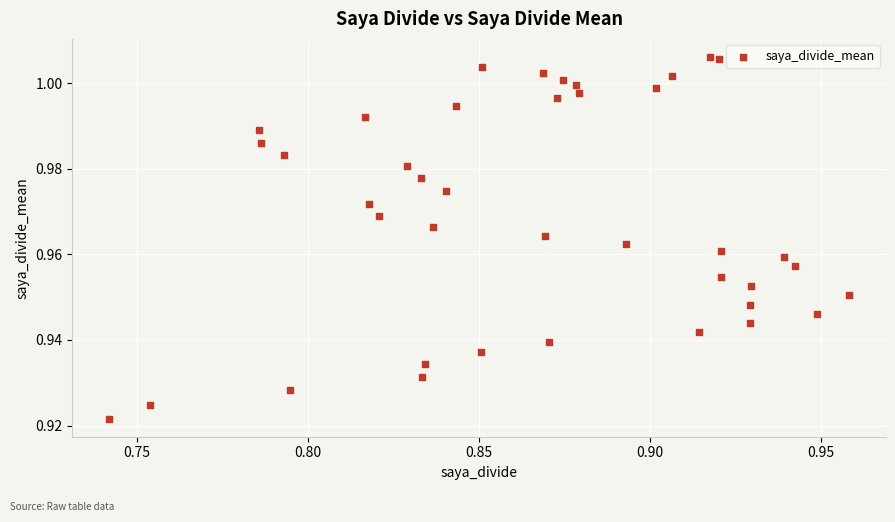

Count the number of points in this scatter plot.

40